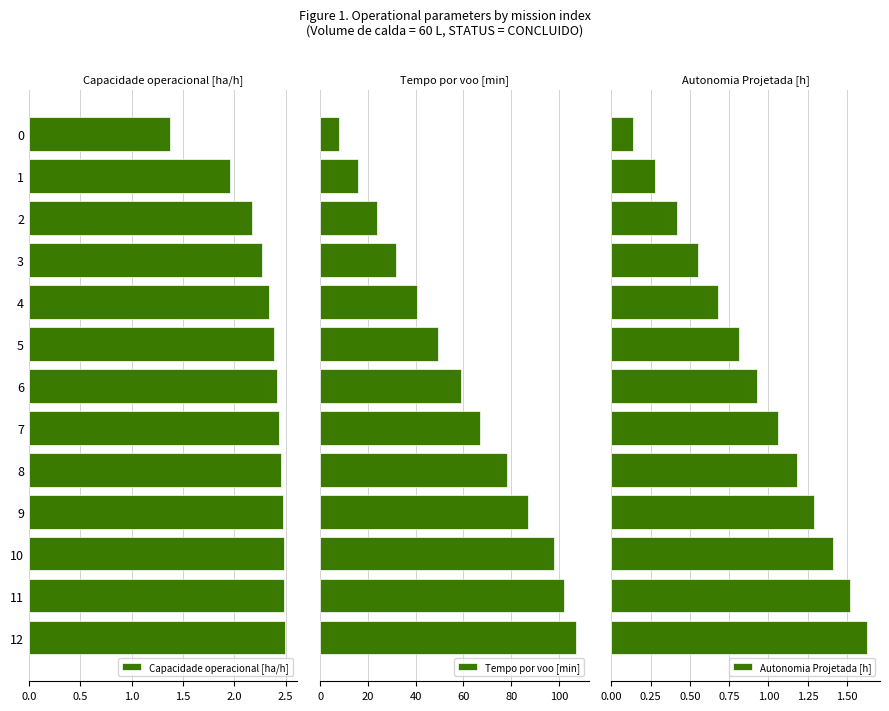

Rank the series by their maximum value, from highest to lowest.

Tempo por voo [min], Capacidade operacional [ha/h], Autonomia Projetada [h]